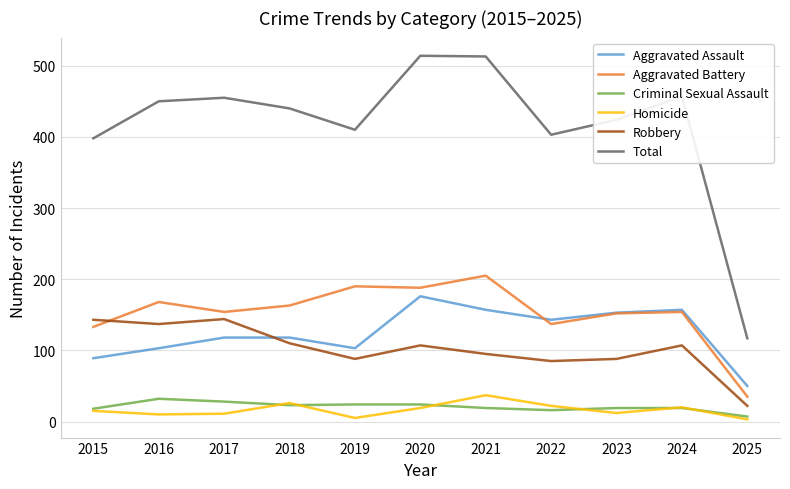

Is it true that Criminal Sexual Assault equals 19 at 2021?

True